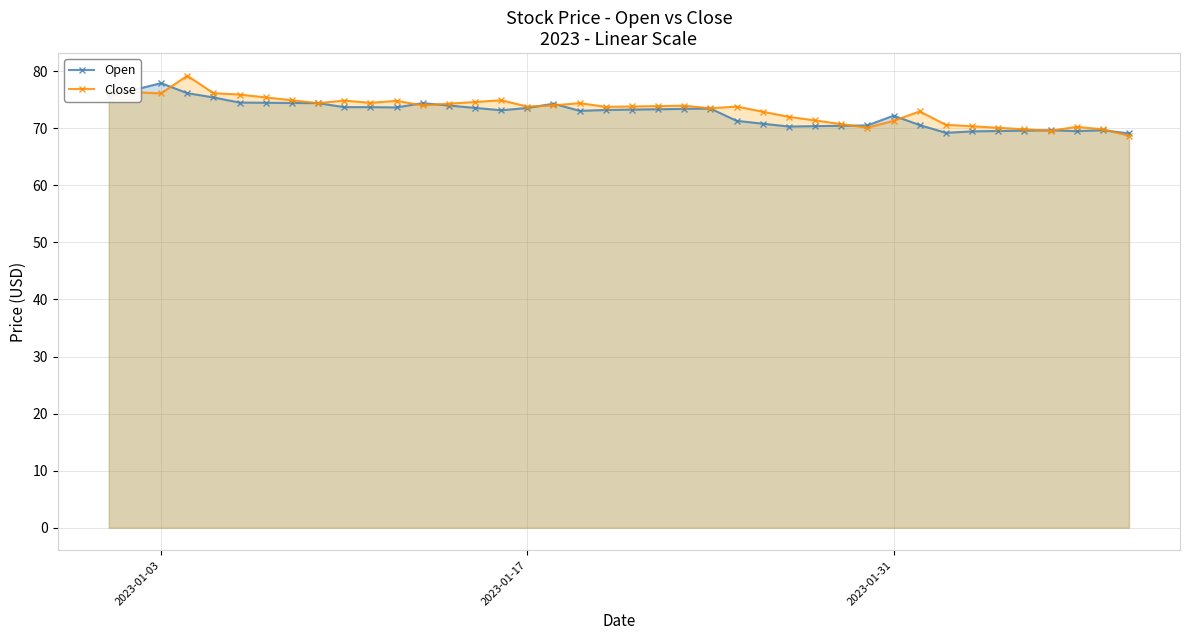

List the series in order of their peak value, lowest first.

Open, Close